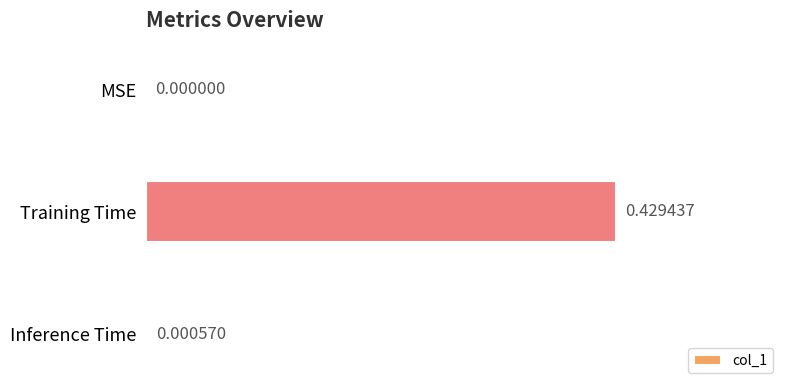

At which label is the value closest to 0?

MSE